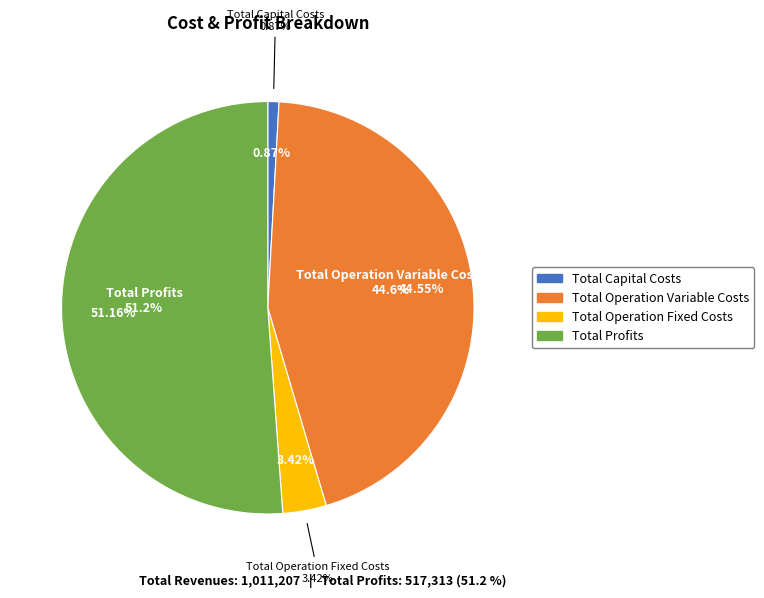

What percentage is the Total Operation Fixed Costs slice, to the nearest percent?

3%